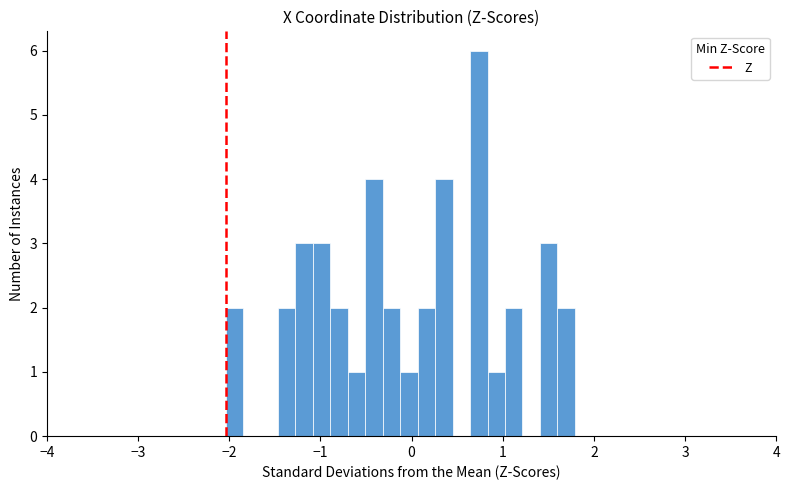

Around what value on the x-axis is the tallest bar? Give the approximate position of its centre, as read against the axis.

0.7